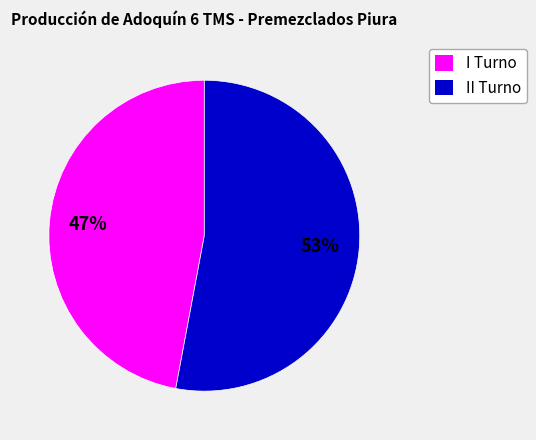

Is it true that I Turno is 37% of the pie?

False